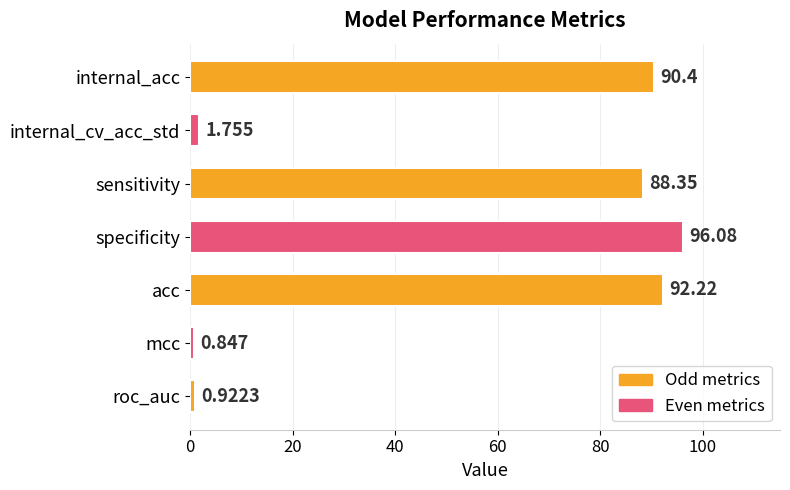

What is the maximum value shown in the chart?

96.1